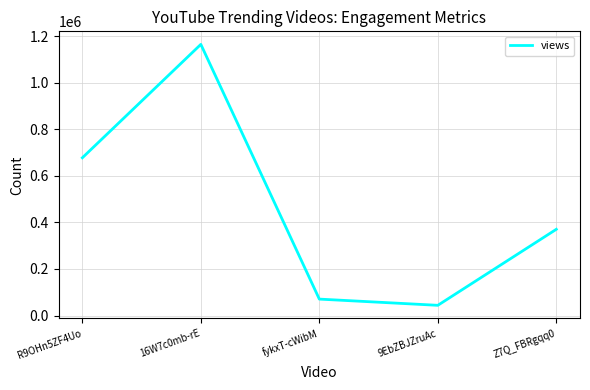

The value at 16W7c0mb-rE is 1164713. True or false?

True